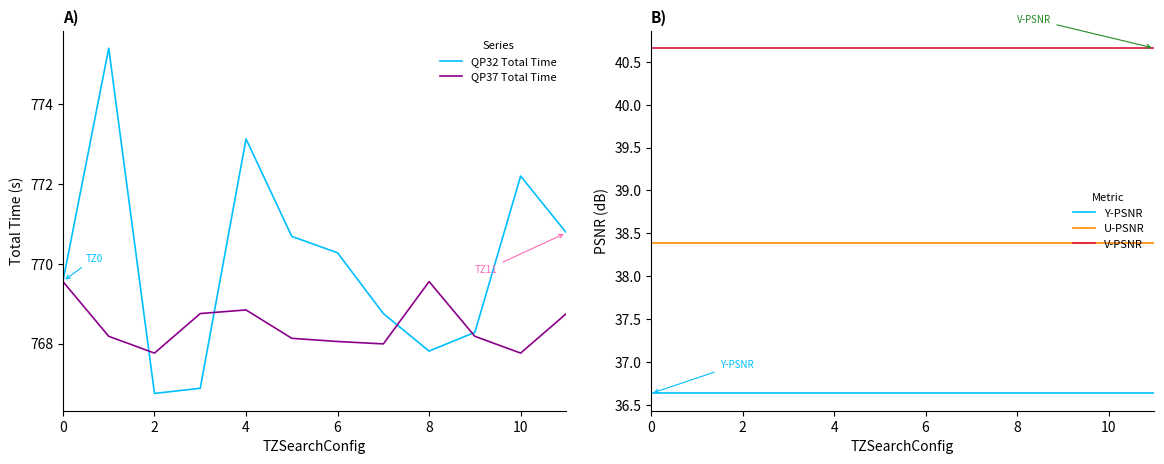

True or false: QP37 Total Time has a value of 428.1 at 4.

False